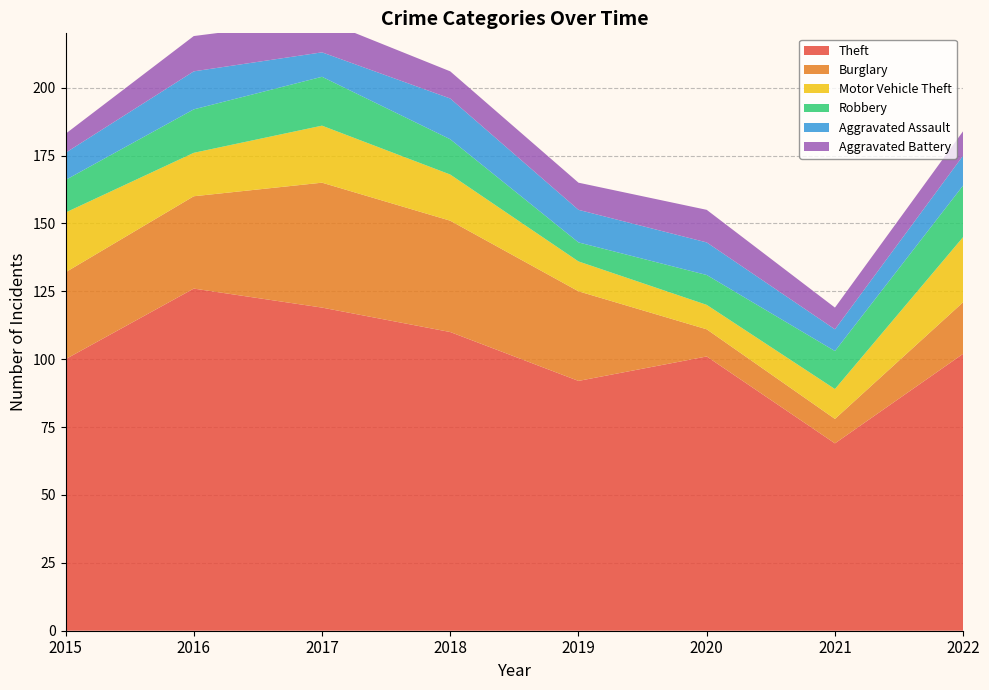

Reading left to right, what are all the values shown in this chart?

Theft: 2015=100	2016=126	2017=119	2018=110	2019=92	2020=101	2021=69	2022=102
Burglary: 2015=32	2016=34	2017=46	2018=41	2019=33	2020=10	2021=9	2022=19
Motor Vehicle Theft: 2015=22	2016=16	2017=21	2018=17	2019=11	2020=9	2021=11	2022=24
Robbery: 2015=12	2016=16	2017=18	2018=13	2019=7	2020=11	2021=14	2022=19
Aggravated Assault: 2015=10	2016=14	2017=9	2018=15	2019=12	2020=12	2021=8	2022=11
Aggravated Battery: 2015=7	2016=13	2017=12	2018=10	2019=10	2020=12	2021=8	2022=9